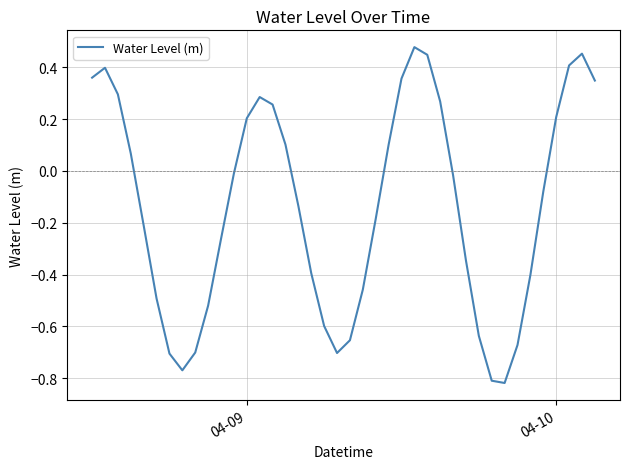

How many lines are shown in the chart?

1